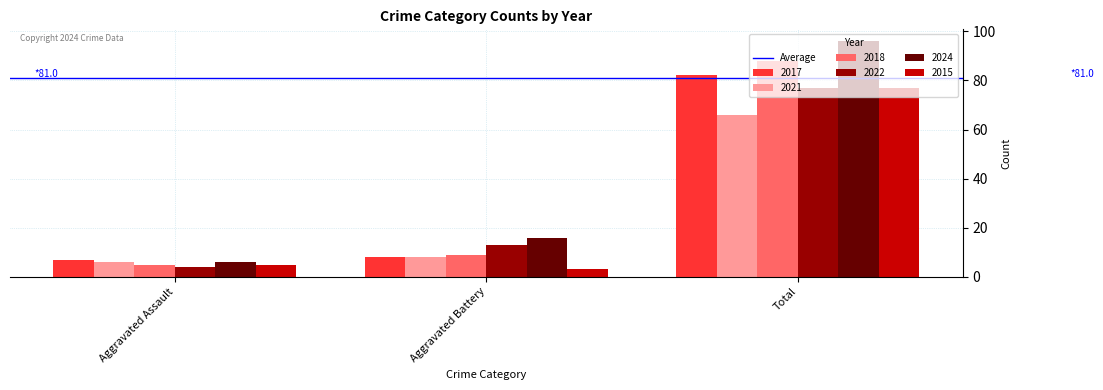

True or false: 2021 has a value of 66 at Total.

True